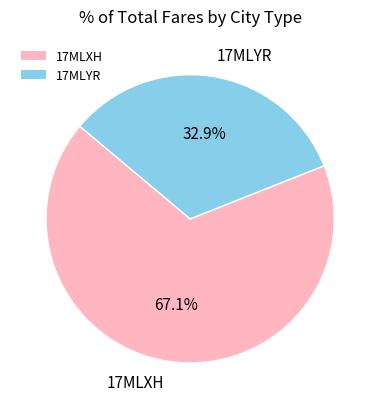

The 17MLXH slice represents 75% of the pie. True or false?

False